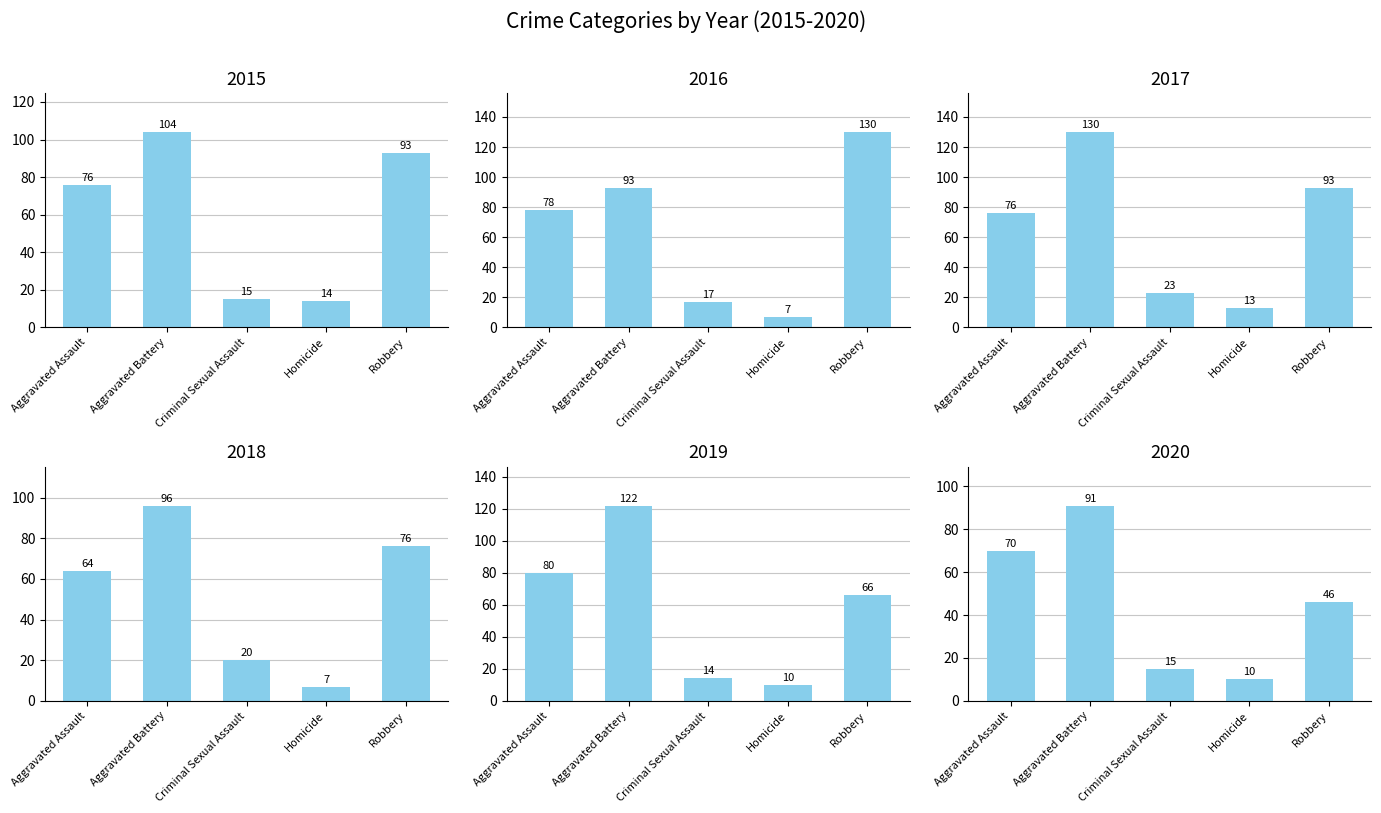

Reading left to right, list all the values displayed in this chart.

2015: 76	104	15	14	93
2016: 78	93	17	7	130
2017: 76	130	23	13	93
2018: 64	96	20	7	76
2019: 80	122	14	10	66
2020: 70	91	15	10	46